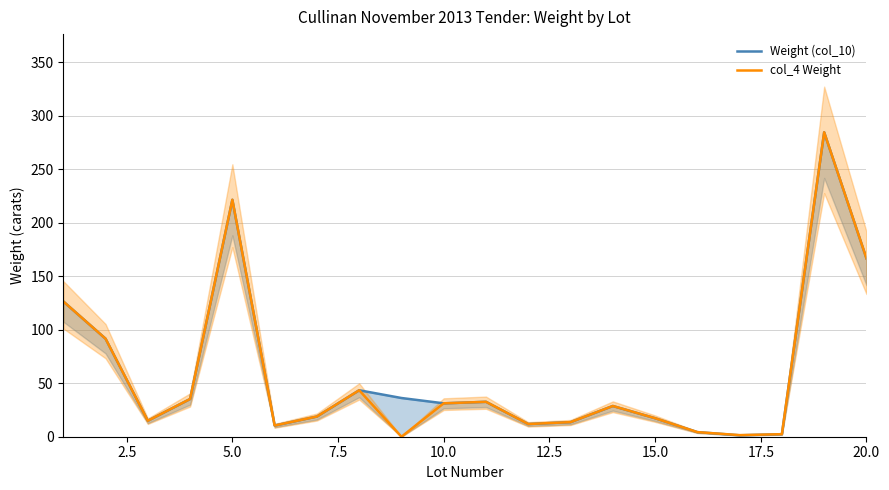

Reading right to left, what are all the values shown in this chart?

Weight (col_10): 166.6	284.4	2.4	1.3	4.3	17.3	28.7	13.6	11.8	32.6	31.2	36.2	43.4	18.9	10.5	221.3	35.2	14.9	91.6	126.4
col_4 Weight: 166.6	284.4	2.4	1.5	4.3	17.3	28.7	13.6	11.8	32.6	31.2	0.0	43.4	18.9	10.5	221.3	35.2	14.9	91.6	126.4